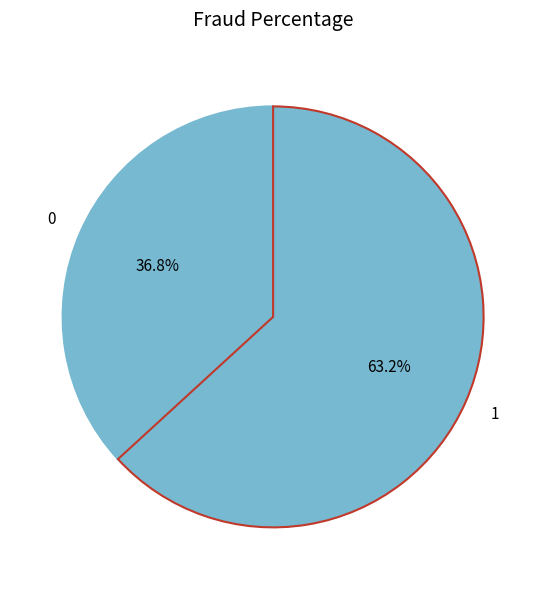

Count the number of slices in the pie.

2